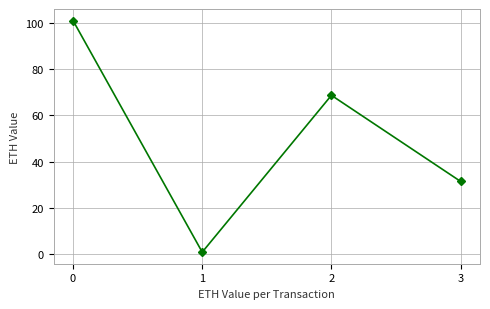

What is the difference between the values at 1 and 3?

30.6